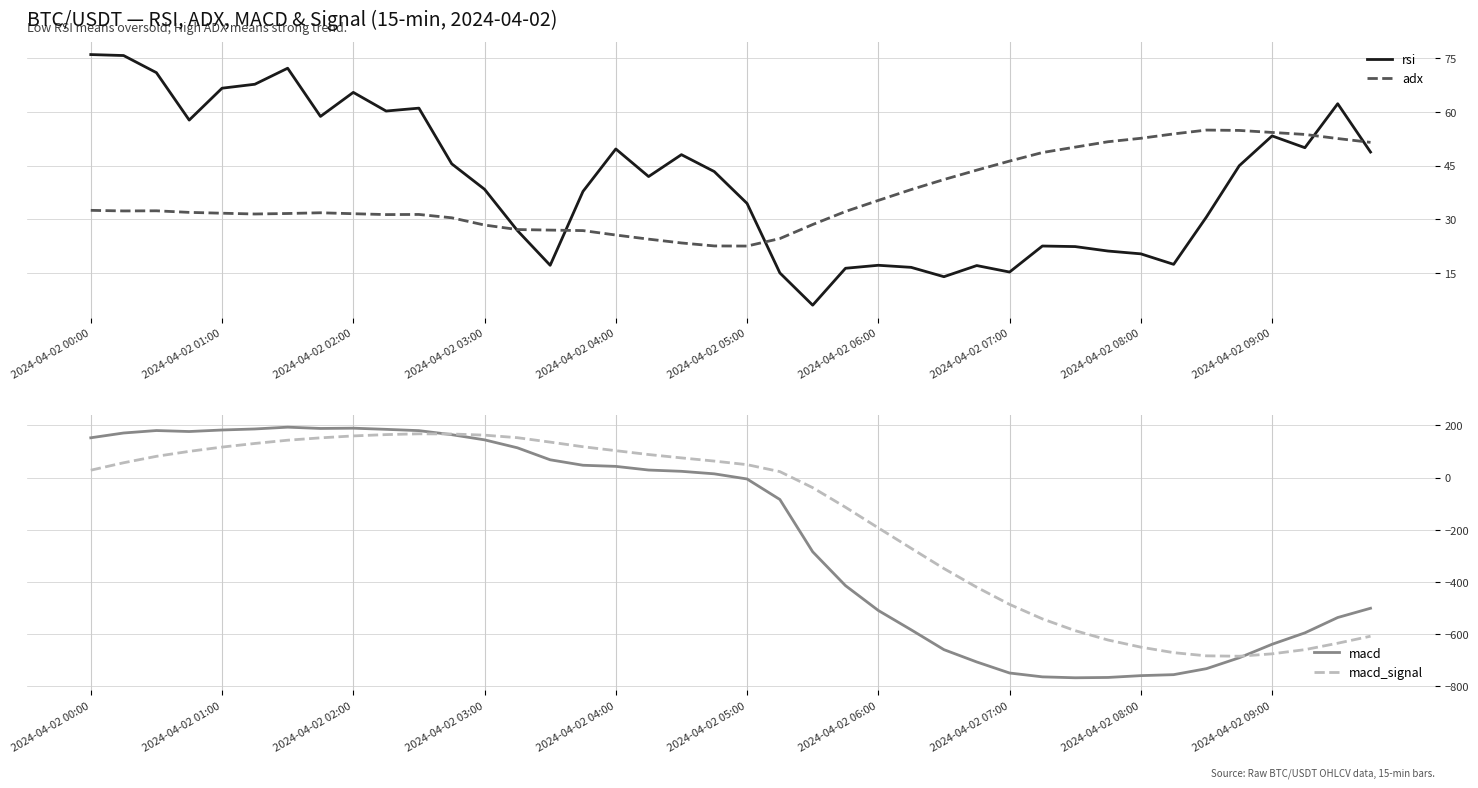

What is the lowest value of the rsi series?

6.0